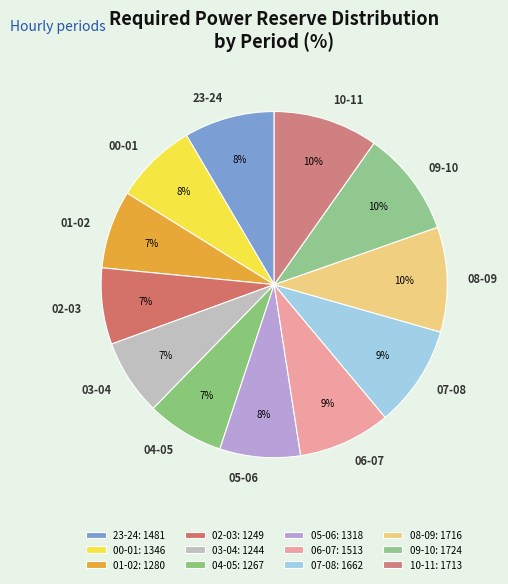

To the nearest percent, what is the combined percentage of 04-05 and 02-03?

14%